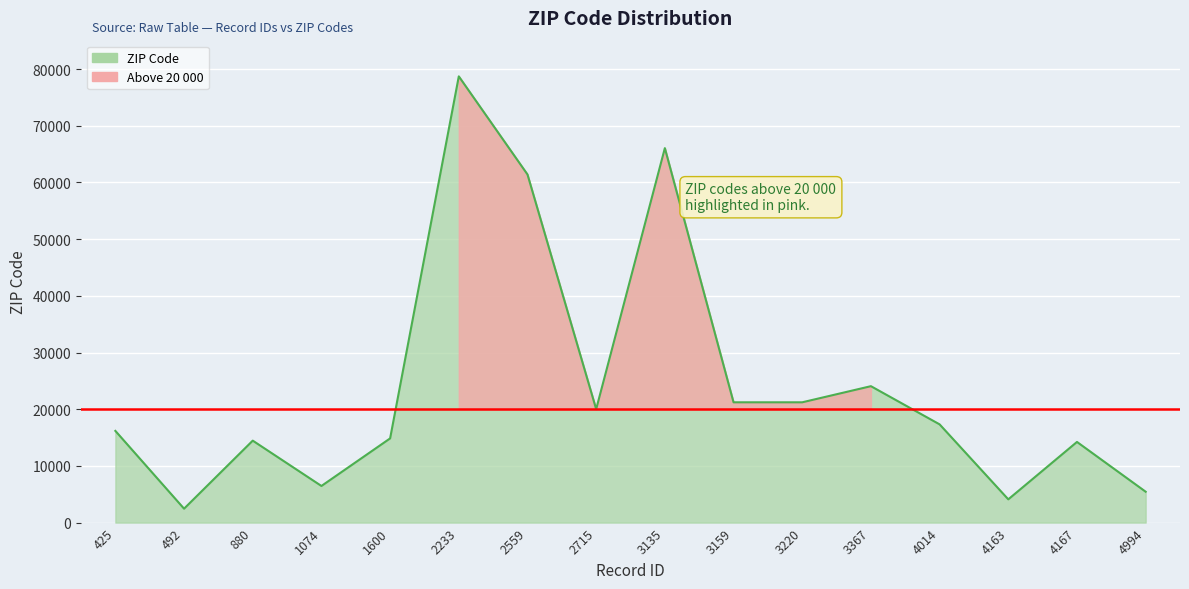

List the labels in order of value, largest first.

2233, 3135, 2559, 3367, 3159, 3220, 2715, 4014, 425, 1600, 880, 4167, 1074, 4994, 4163, 492